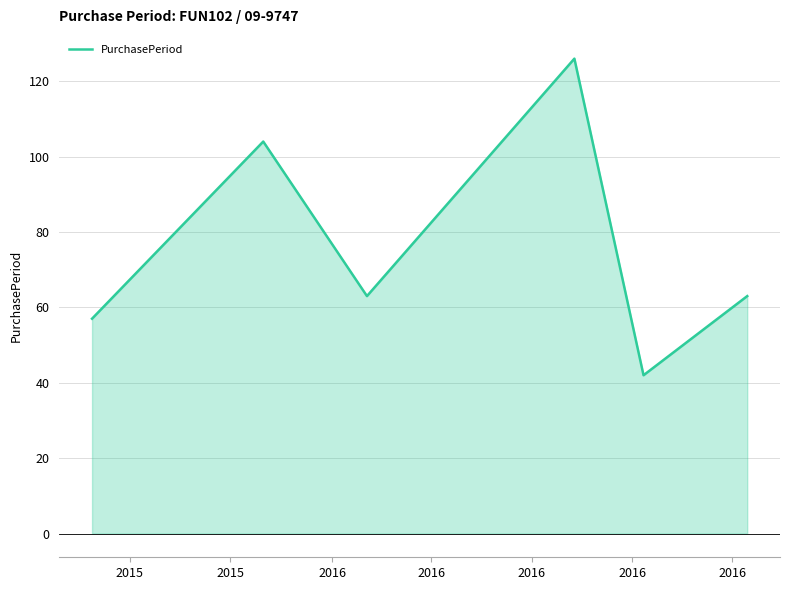

Reading left to right, transcribe all the data shown in this chart.

57	104	63	126	42	63